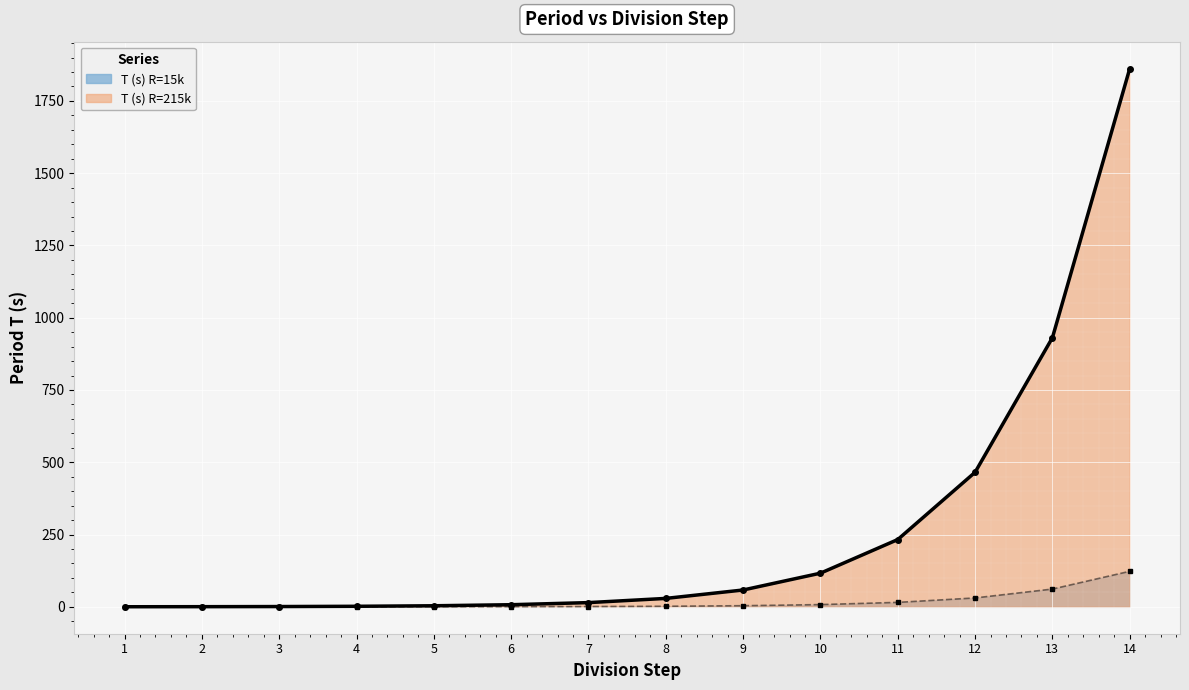

What value does the T (s) R=215k series have at 13?

930.9